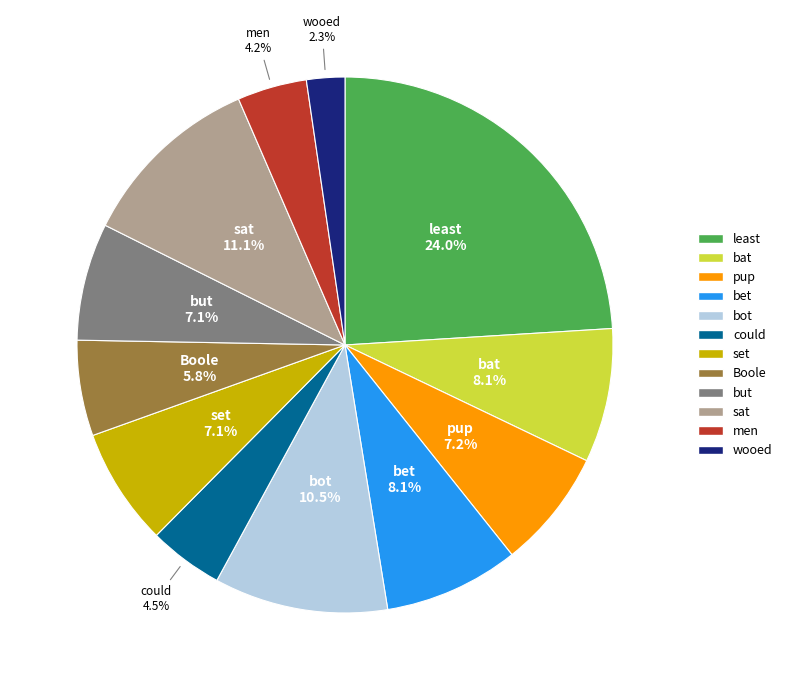

To the nearest percent, what is the difference between the pup and bot slice percentages?

3%